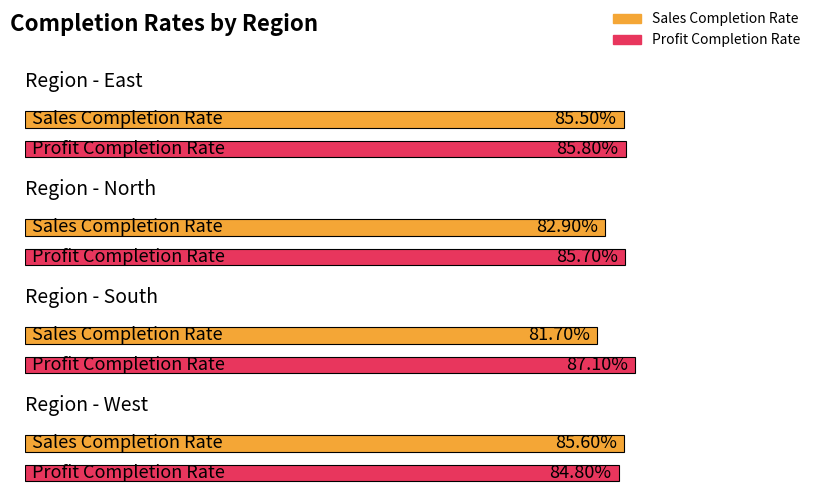

Is it true that Profit Completion Rate equals 1.5 at South?

False